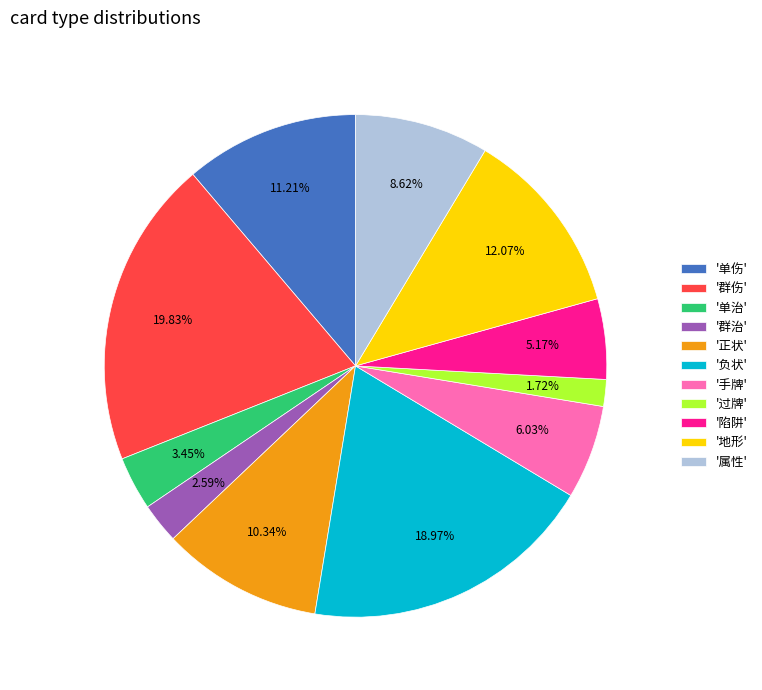

To the nearest percent, what is the average slice percentage?

9%